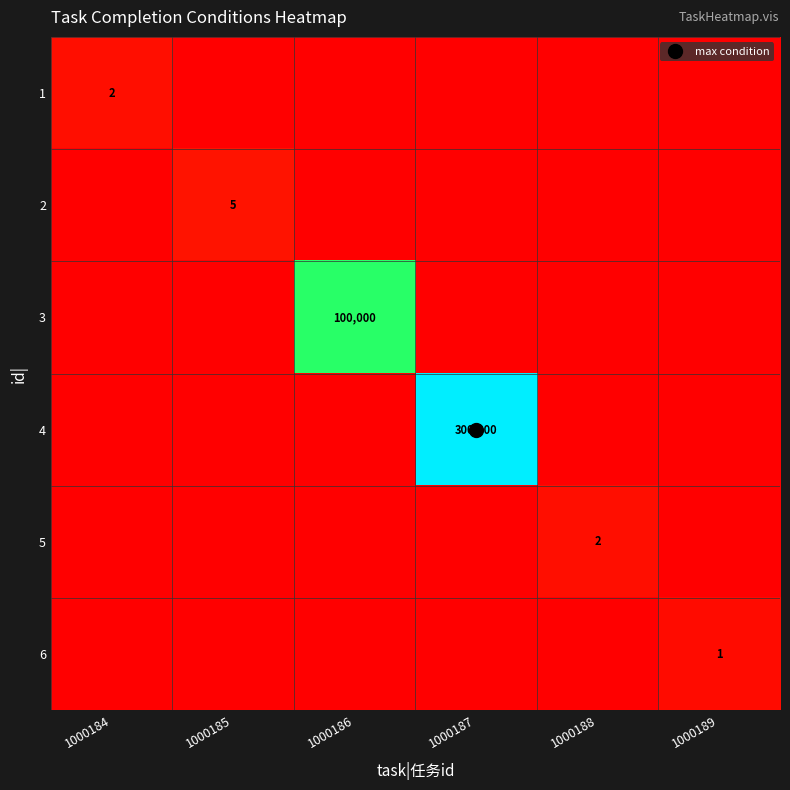

Rank the series by their maximum value, from lowest to highest.

6, 1, 5, 2, 3, 4